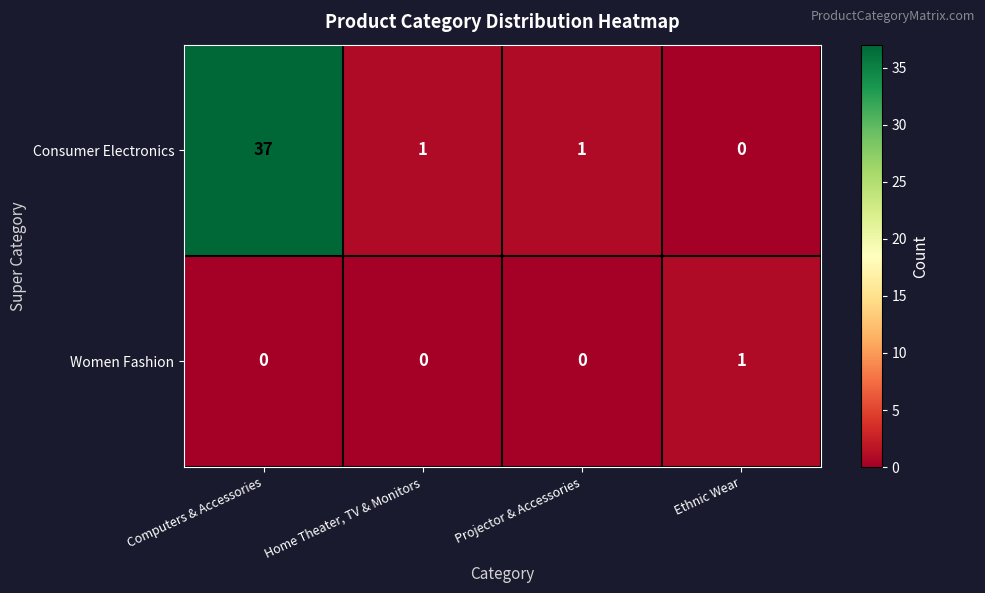

The Consumer Electronics series shows 0 at Ethnic Wear. True or false?

True